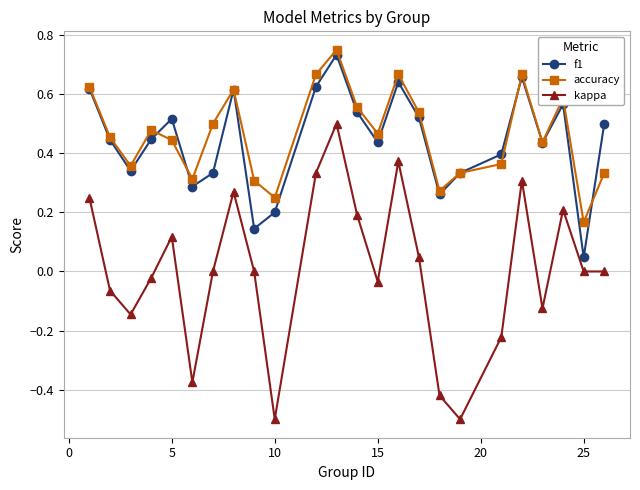

True or false: f1 and kappa intersect in this chart.

False